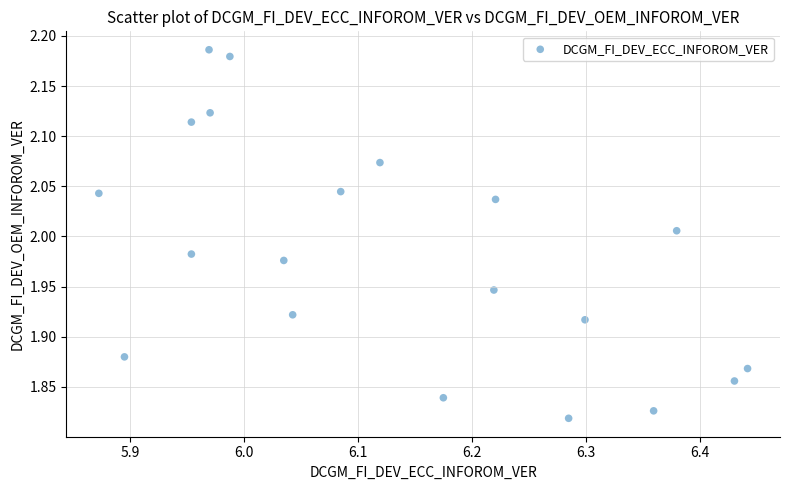

What is the range of X values (max minus min)?

0.6